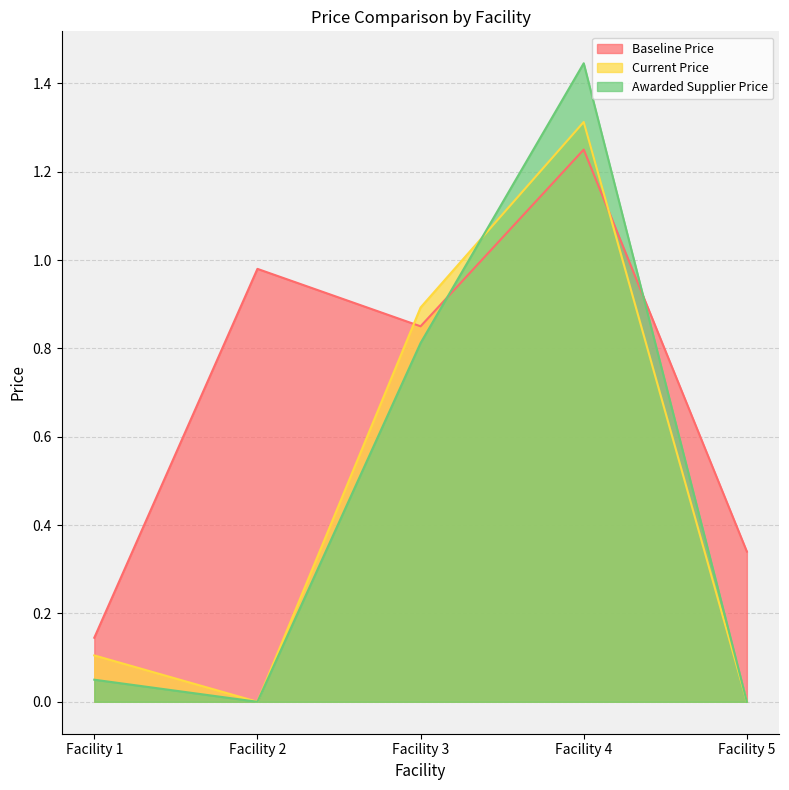

Where is Awarded Supplier Price nearest to the value 0?

Facility 2